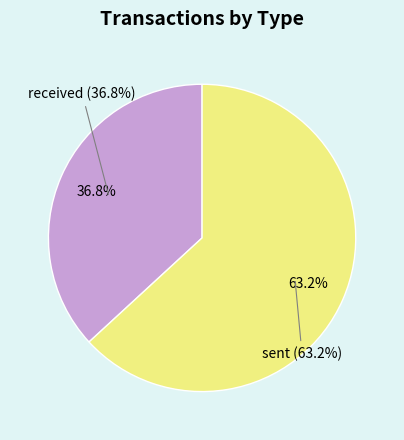

To the nearest percent, what is the difference between the largest and smallest slice percentages?

26%